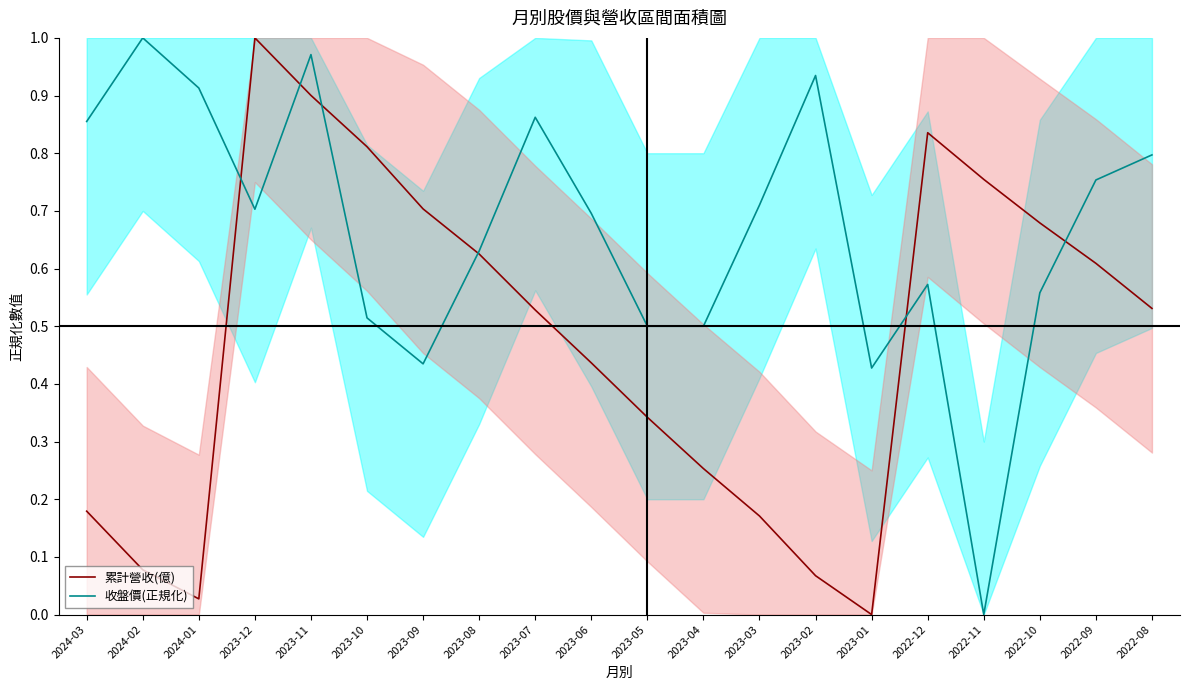

True or false: 累計營收(億) has a value of 0.9 at 2022-08.

False